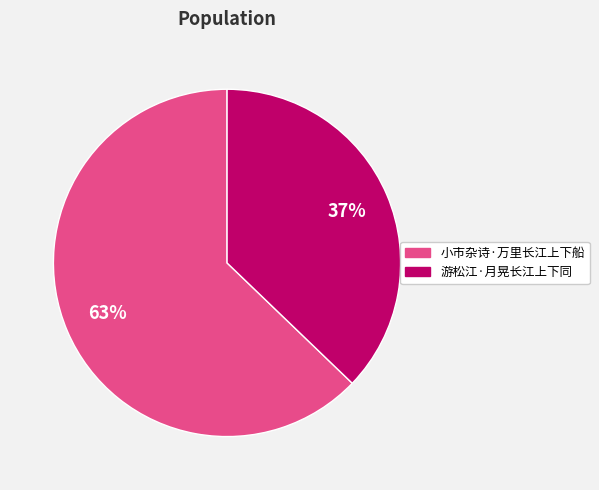

To the nearest percent, what is the average slice percentage?

50%